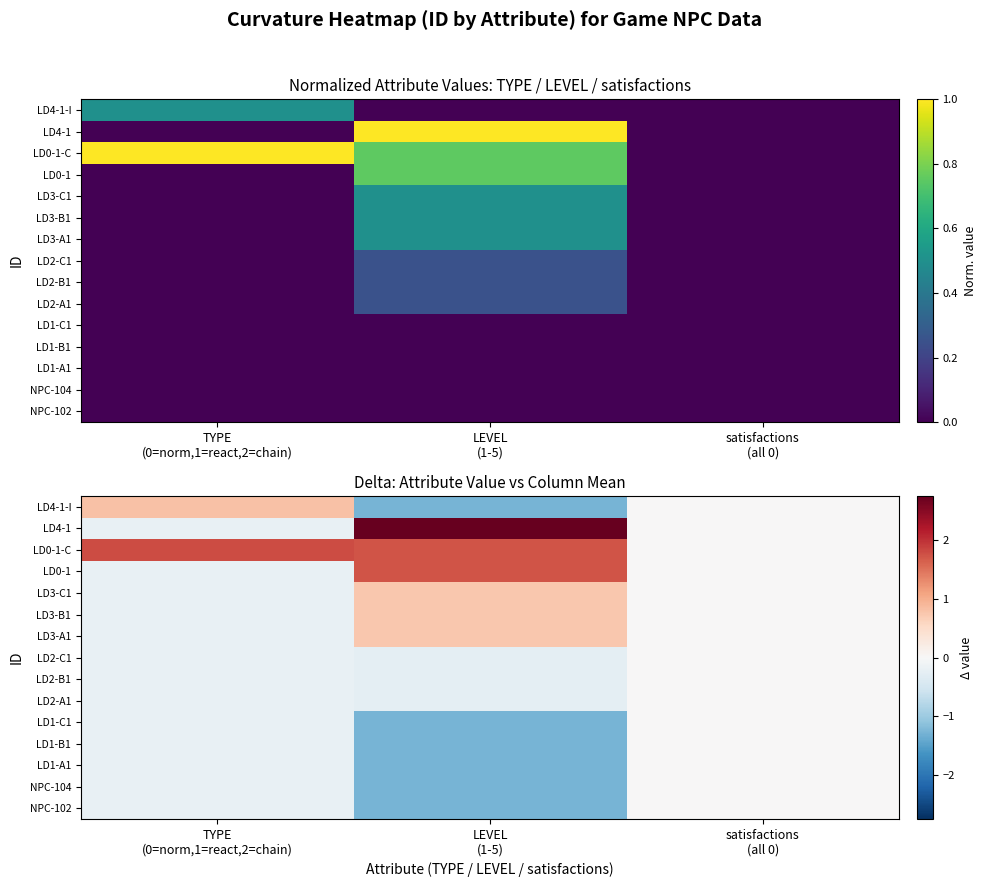

True or false: LD1-A1 has a value of -0.1 at TYPE (0=norm,1=react,2=chain).

False